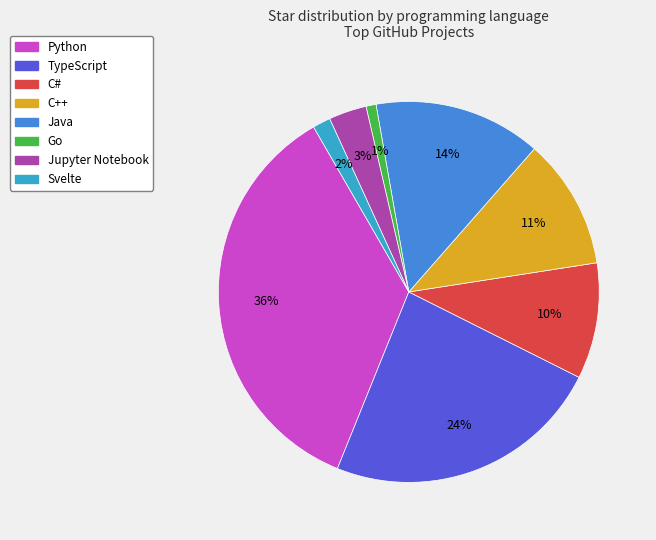

Does C# account for over 50% of the chart?

No